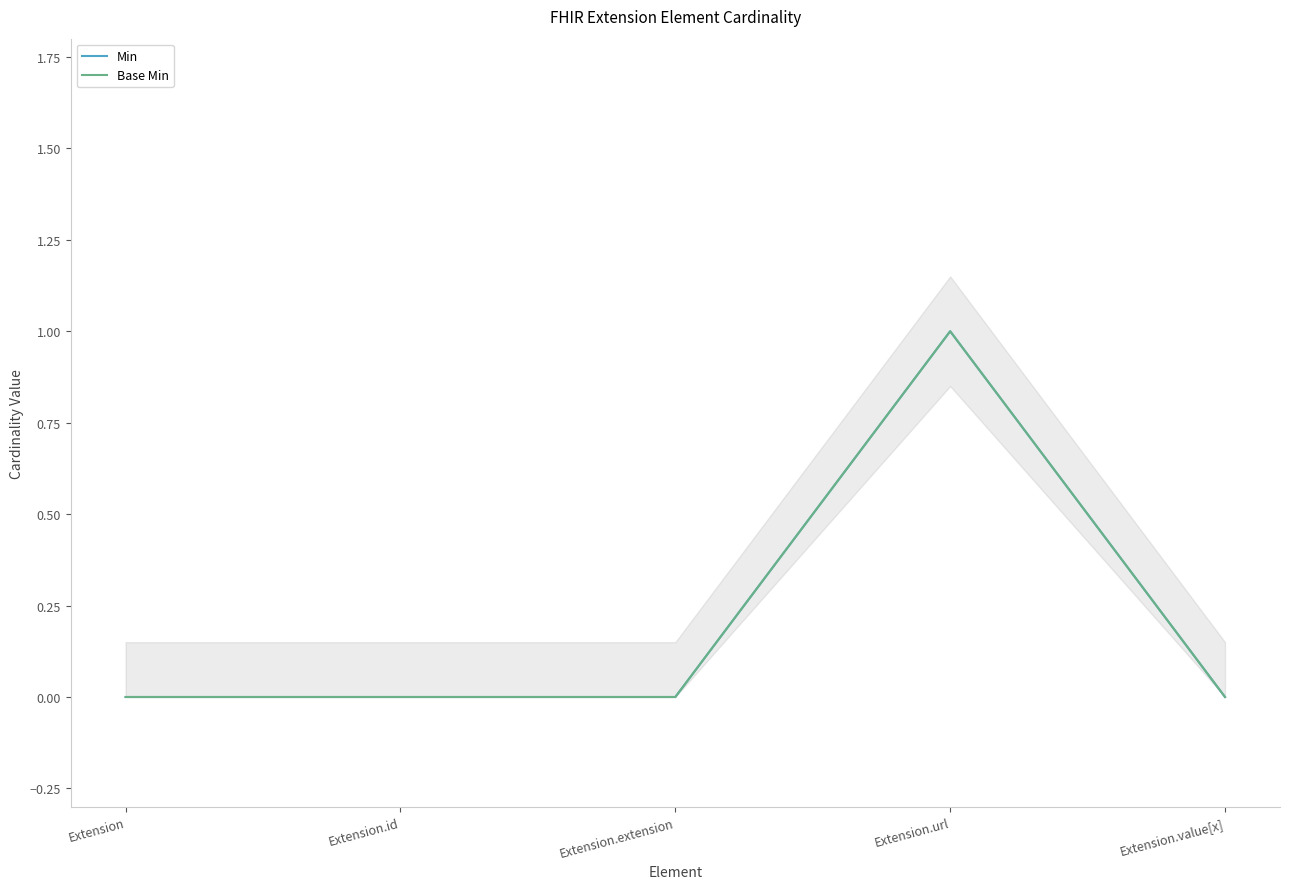

True or false: Min has more than 1 interior local peaks.

False